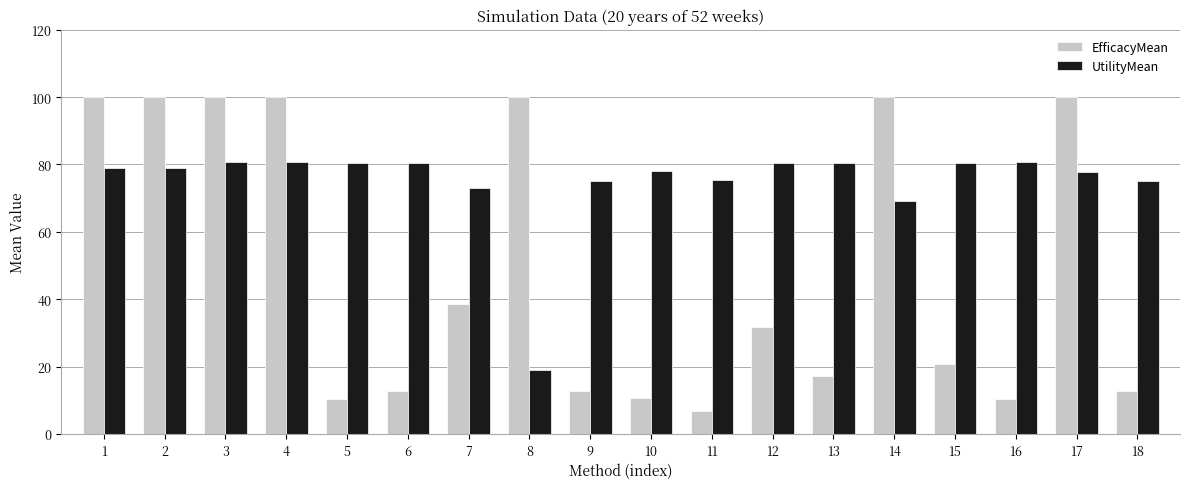

Does the chart contain any negative values?

No